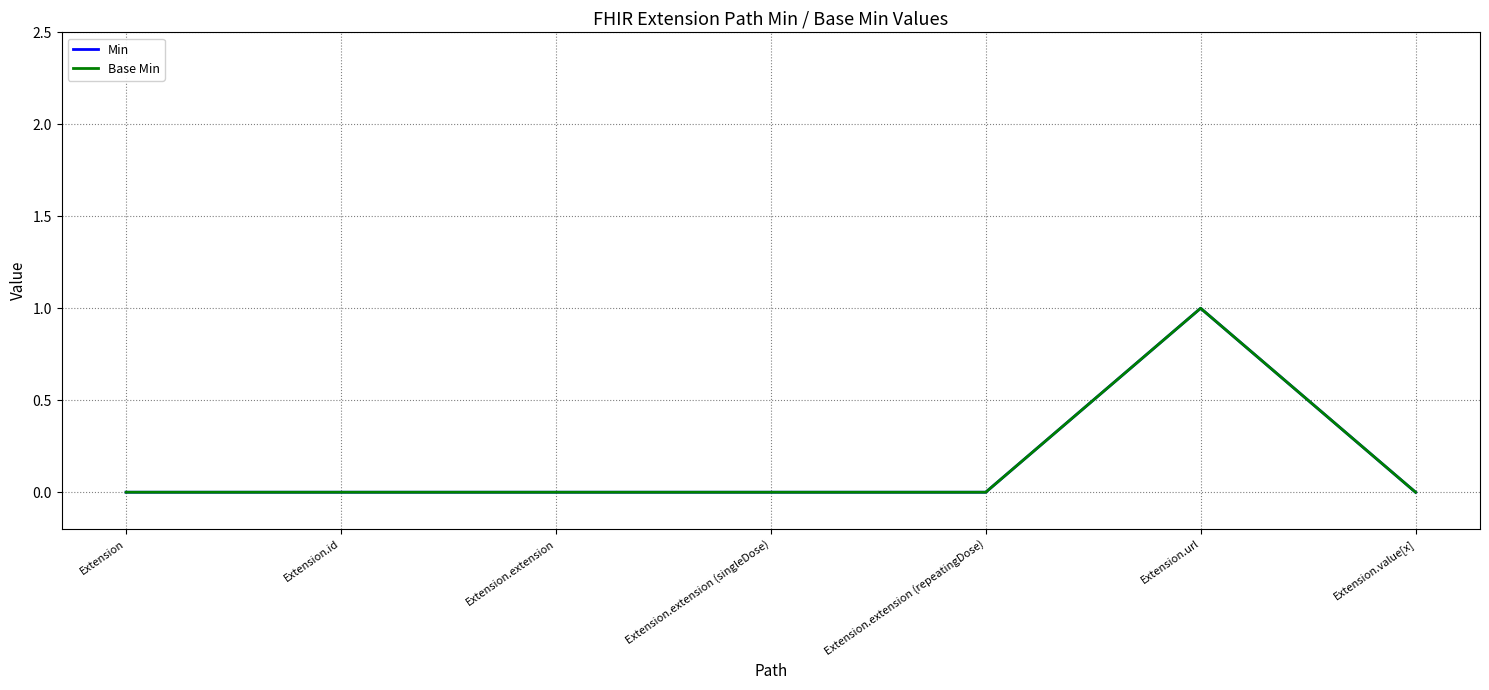

Does the chart have visible grid lines?

Yes